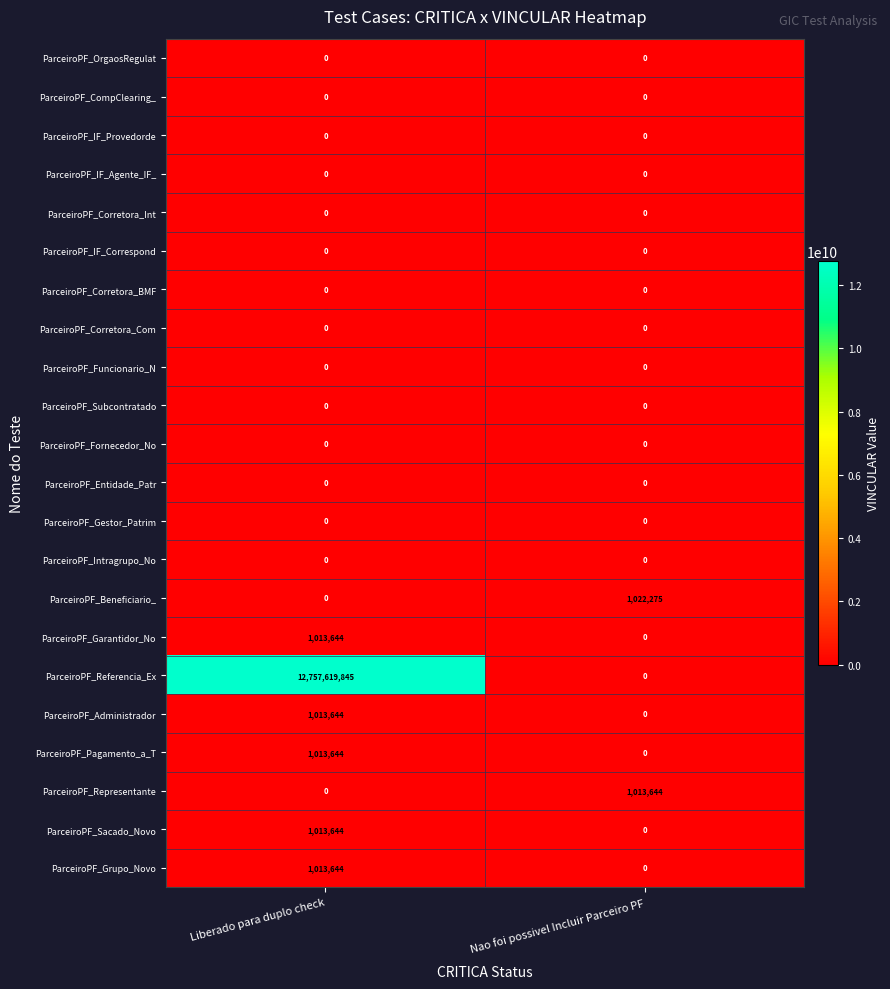

Which series has the largest total across all categories?

ParceiroPF_Referencia_Ex